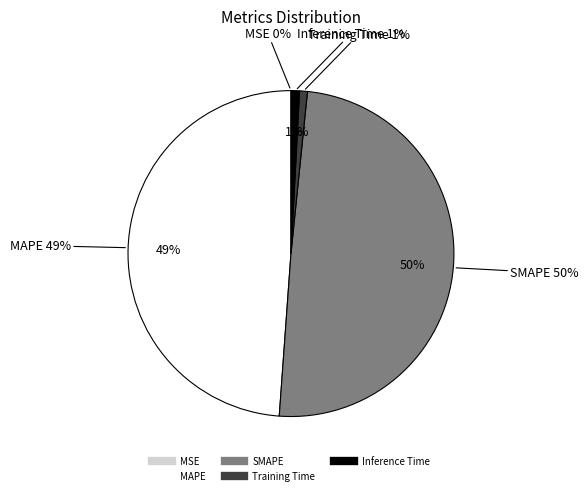

Does MSE account for over 50% of the chart?

No